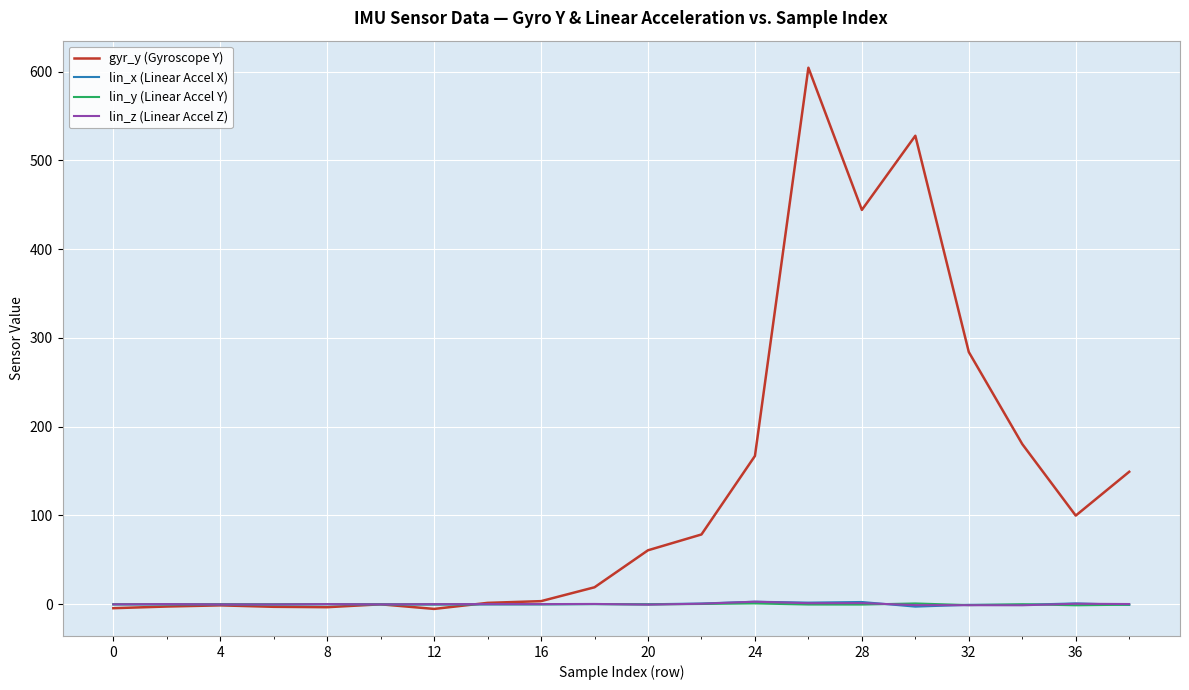

Which series has the largest range (max minus min)?

gyr_y (Gyroscope Y)